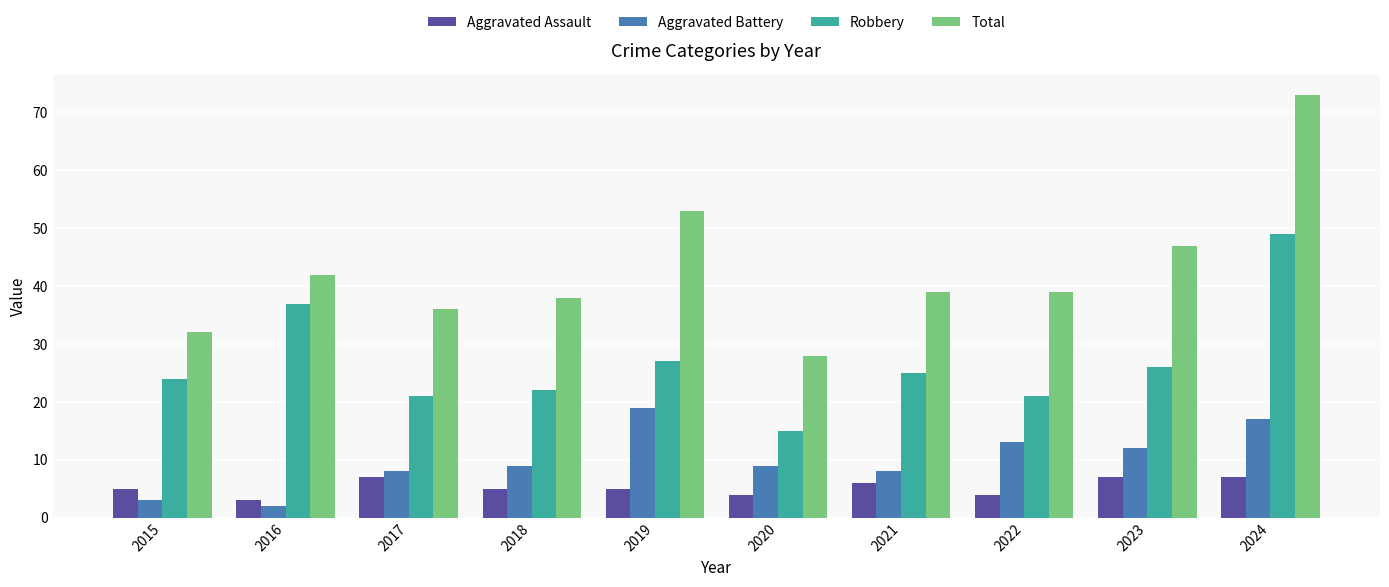

Reading left to right, extract all data points from this chart.

Aggravated Assault: 2015=5	2016=3	2017=7	2018=5	2019=5	2020=4	2021=6	2022=4	2023=7	2024=7
Aggravated Battery: 2015=3	2016=2	2017=8	2018=9	2019=19	2020=9	2021=8	2022=13	2023=12	2024=17
Robbery: 2015=24	2016=37	2017=21	2018=22	2019=27	2020=15	2021=25	2022=21	2023=26	2024=49
Total: 2015=32	2016=42	2017=36	2018=38	2019=53	2020=28	2021=39	2022=39	2023=47	2024=73